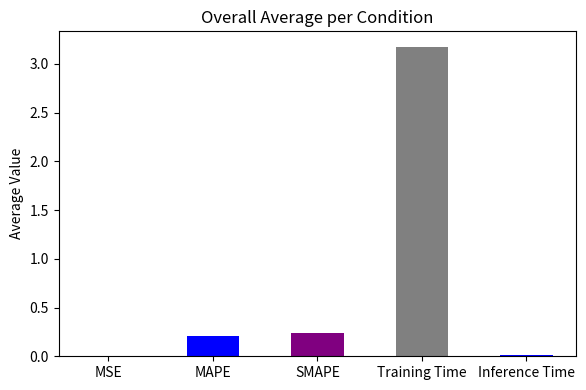

The chart shows a value of 0.0 at Inference Time. True or false?

True